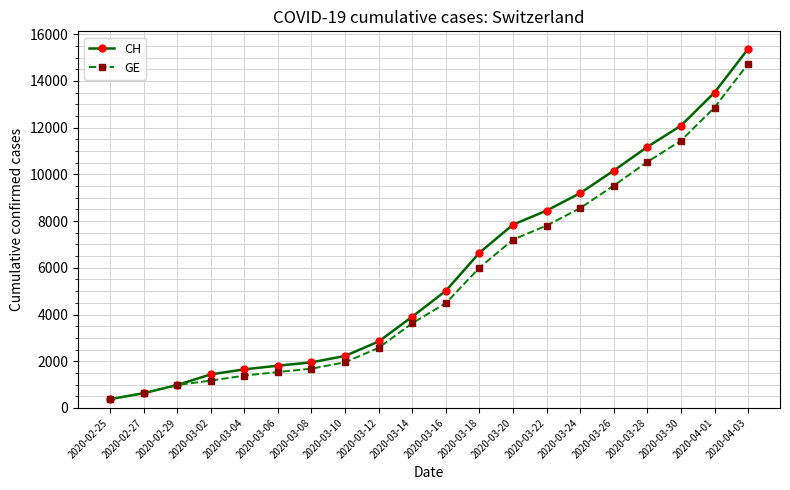

Is the value of CH at 2020-02-29 greater than the value of GE at 2020-04-01?

No